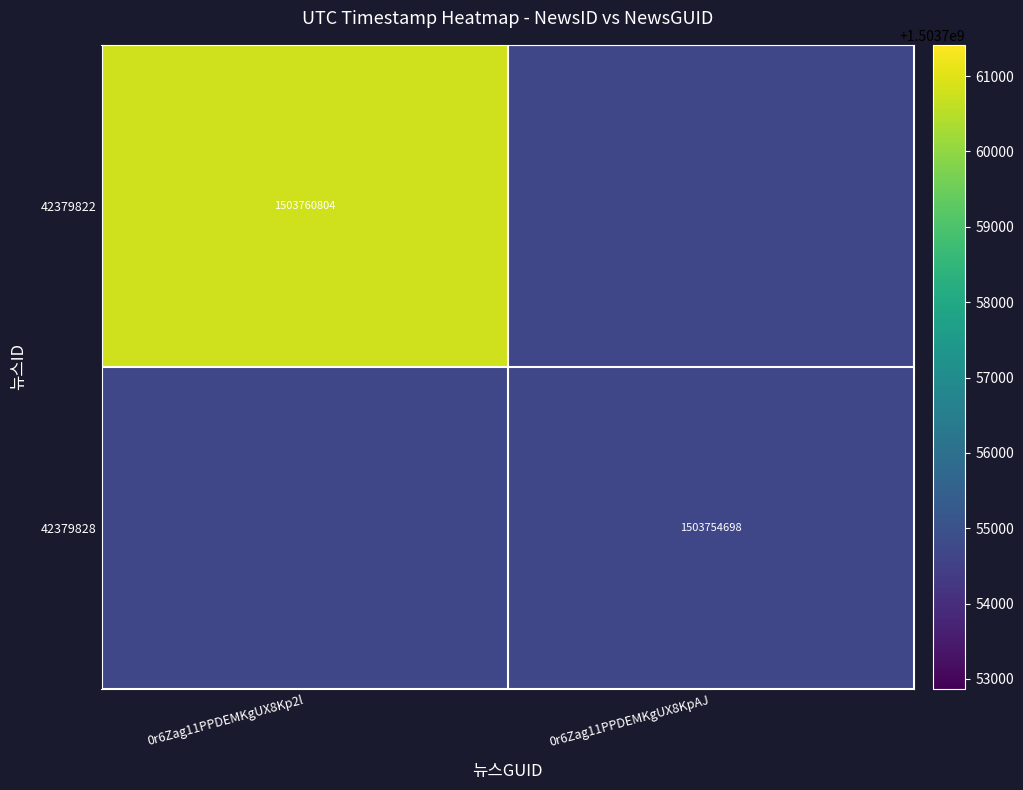

True or false: 42379822 has a value of 1960188724 at 0r6Zag11PPDEMKgUX8Kp2l.

False